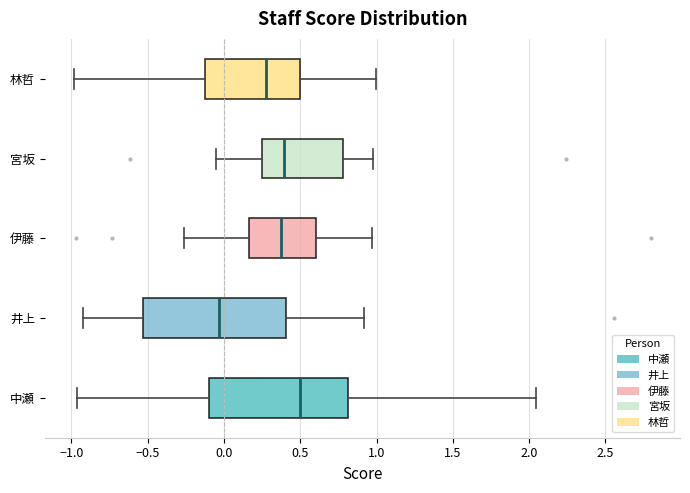

Reading bottom to top, transcribe this box plot: for each box, give where its median line is, the range the box spans, and where its two whiskers end, as read against the x-axis. The values are not printed on the chart, so give them approximately, as read against the axis.

中瀬: median 0.50, box -0.10 to 0.80, whiskers -0.95 to 2.05
井上: median -0.05, box -0.55 to 0.40, whiskers -0.90 to 0.90
伊藤: median 0.35, box 0.15 to 0.60, whiskers -0.25 to 0.95
宮坂: median 0.40, box 0.25 to 0.80, whiskers -0.05 to 1.00
林哲: median 0.30, box -0.15 to 0.50, whiskers -1.00 to 1.00